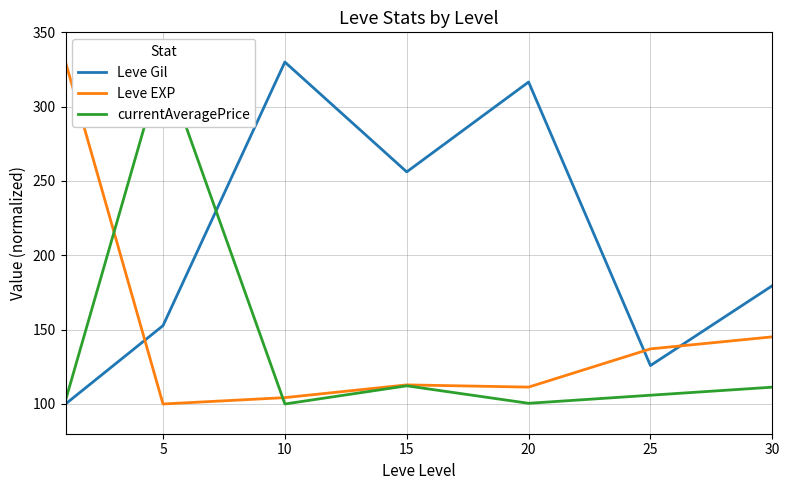

What are all the series names shown in the legend?

Leve Gil, Leve EXP, currentAveragePrice